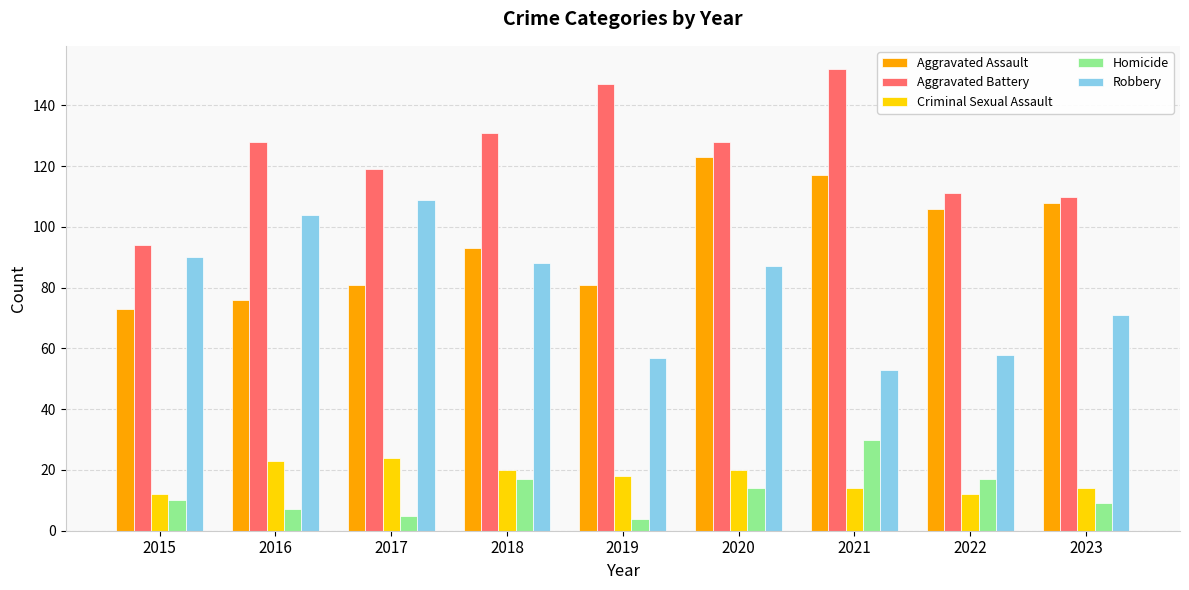

Is the value of Robbery at 2022 greater than the value of Aggravated Assault at 2022?

No